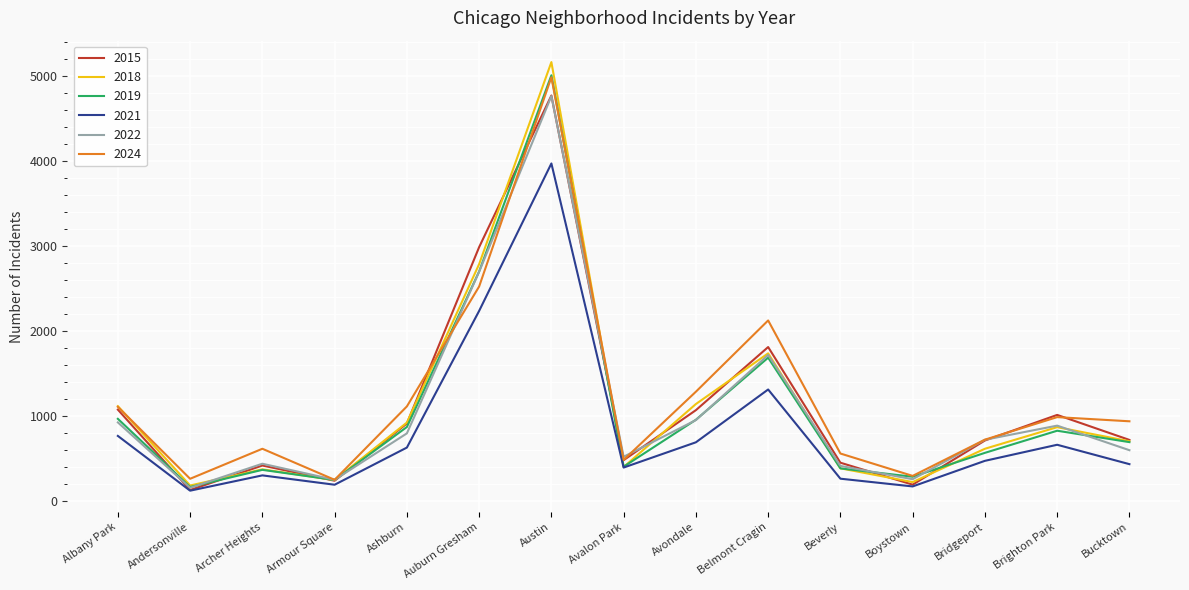

At which label does 2021 first exceed 474?

Albany Park